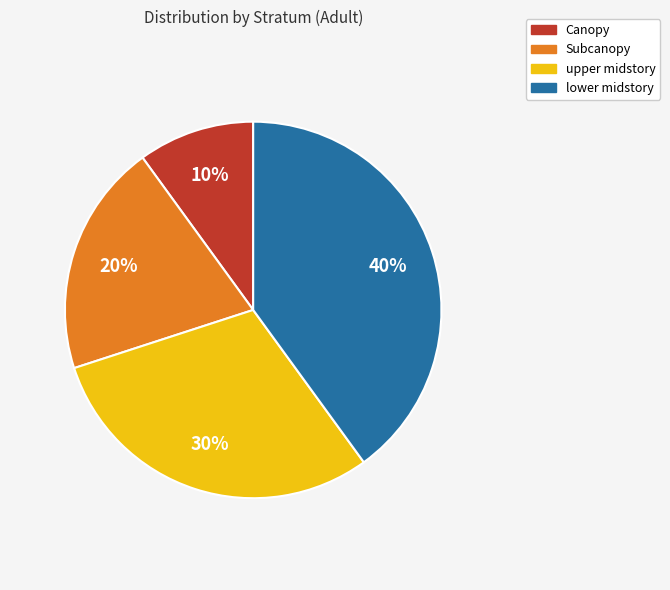

What percentage is the upper midstory slice, to the nearest percent?

30%